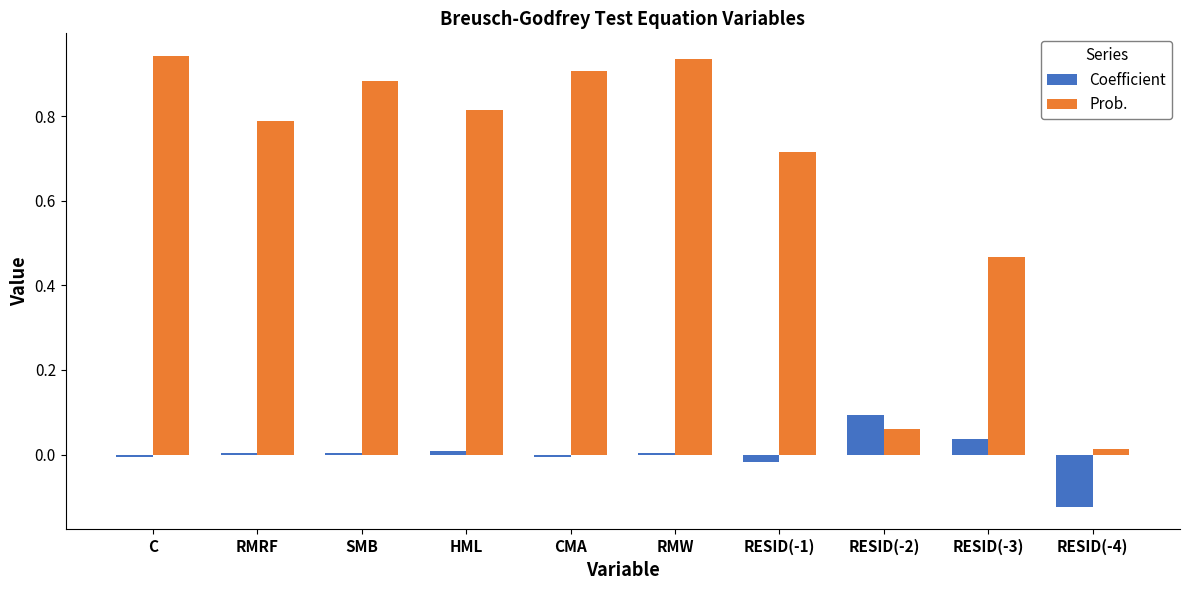

Is the value of Prob. at RMRF greater than the value of Coefficient at SMB?

Yes